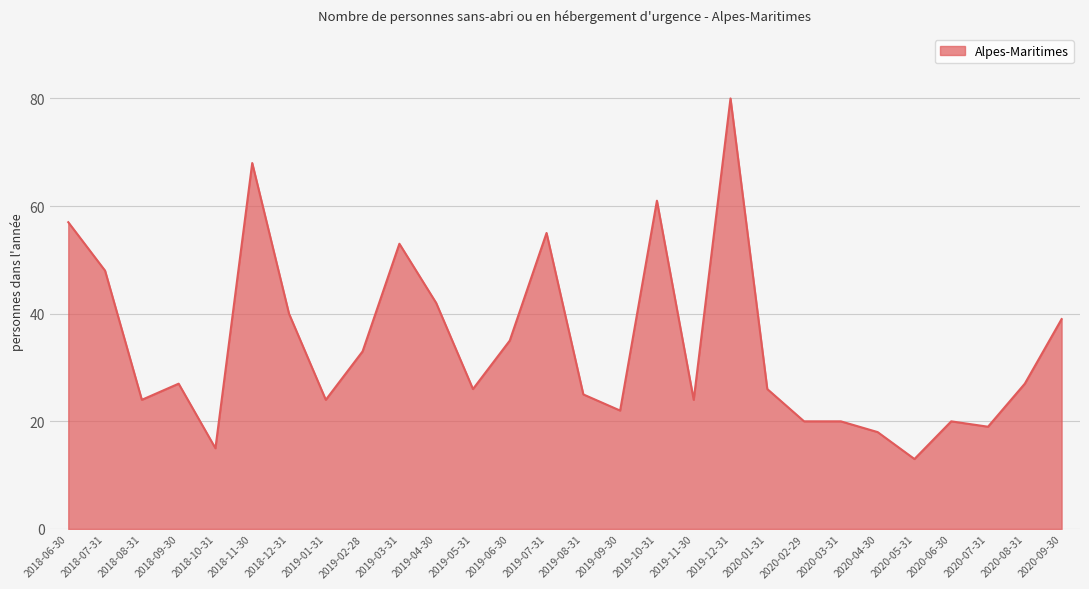

What is the difference between the maximum and minimum values?

67